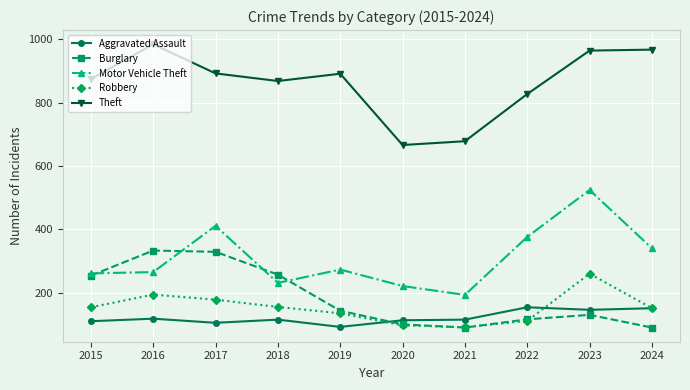

Between 2015 and 2018, which series saw the biggest shift?

Motor Vehicle Theft